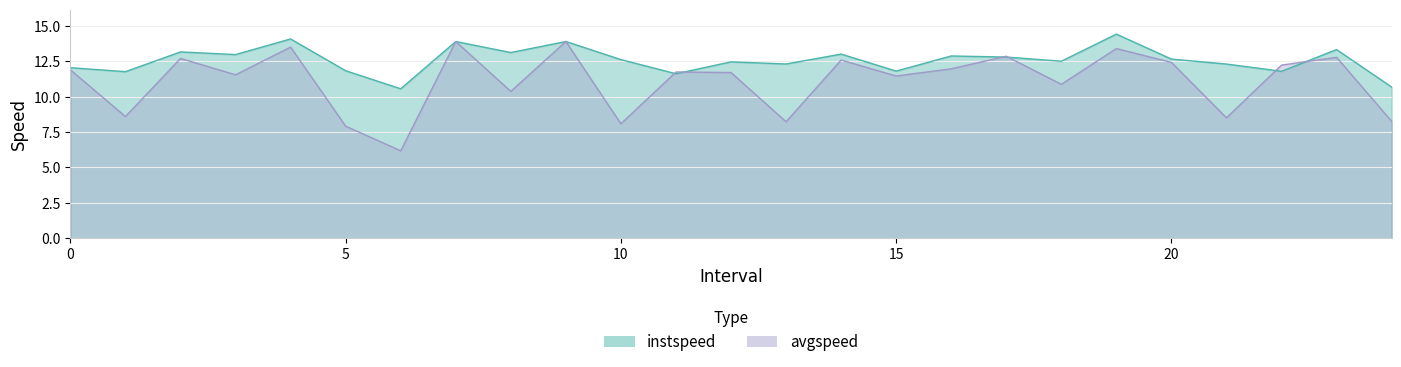

Rank the categories by avgspeed value from highest to lowest.

7, 9, 4, 19, 17, 23, 2, 14, 20, 22, 16, 0, 11, 12, 3, 15, 18, 8, 1, 21, 24, 13, 10, 5, 6